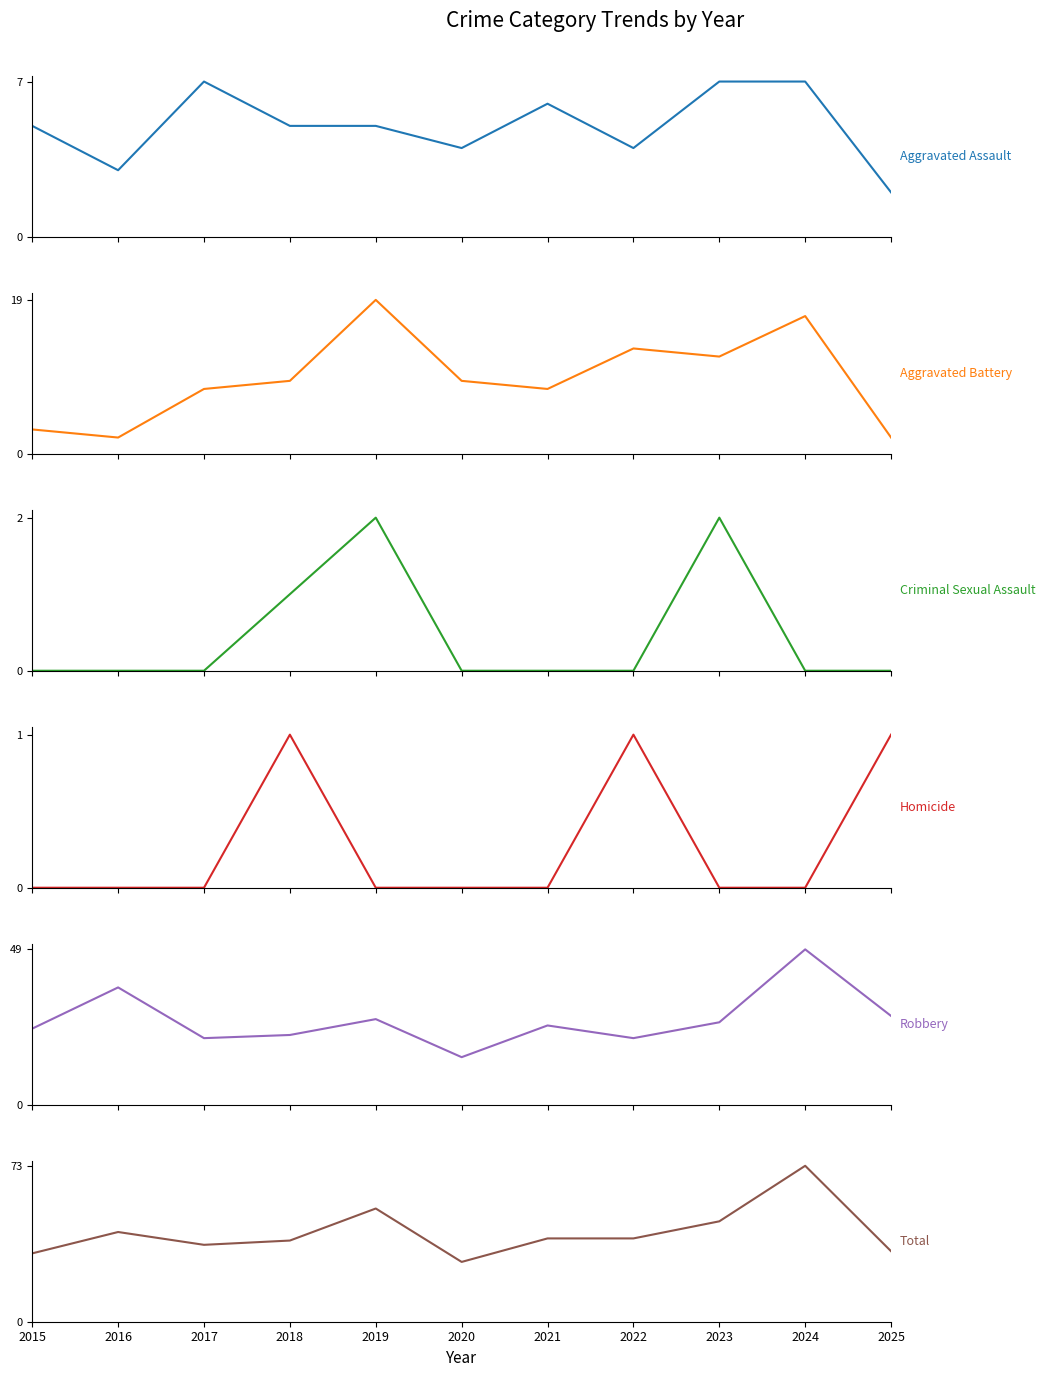

What is the total value across all series at 2018?

76